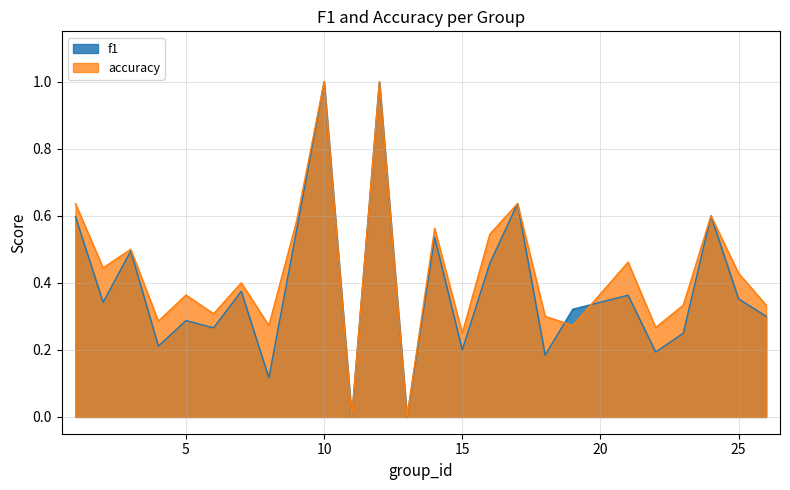

At 25, list the series in order from largest to smallest.

accuracy, f1